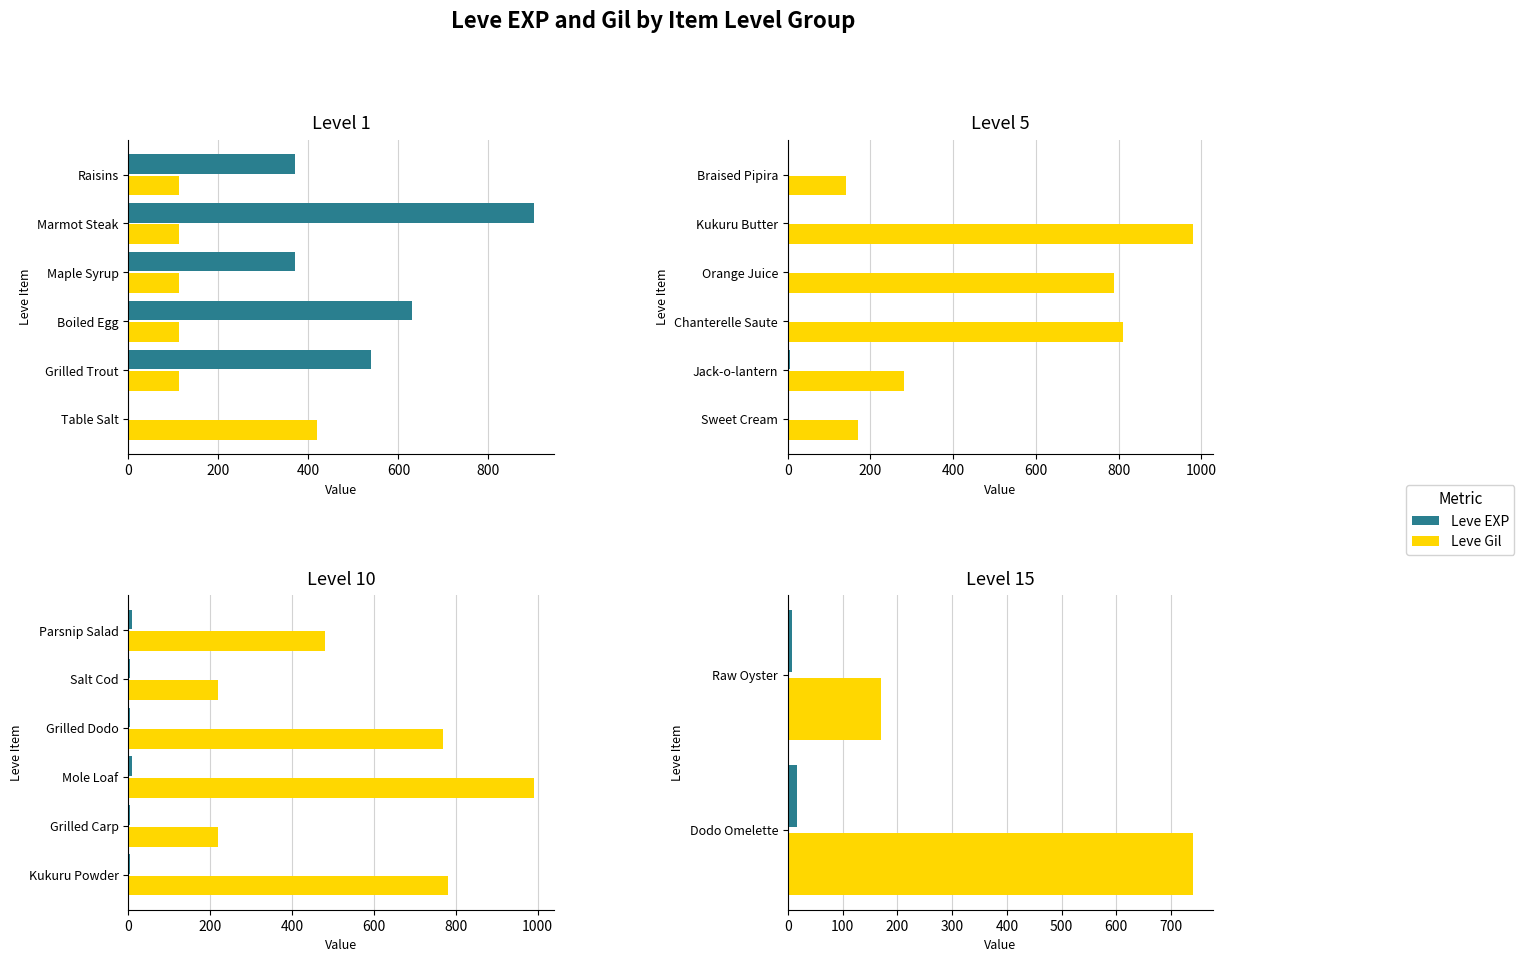

What is the difference between the highest and lowest values at Raw Oyster?

163